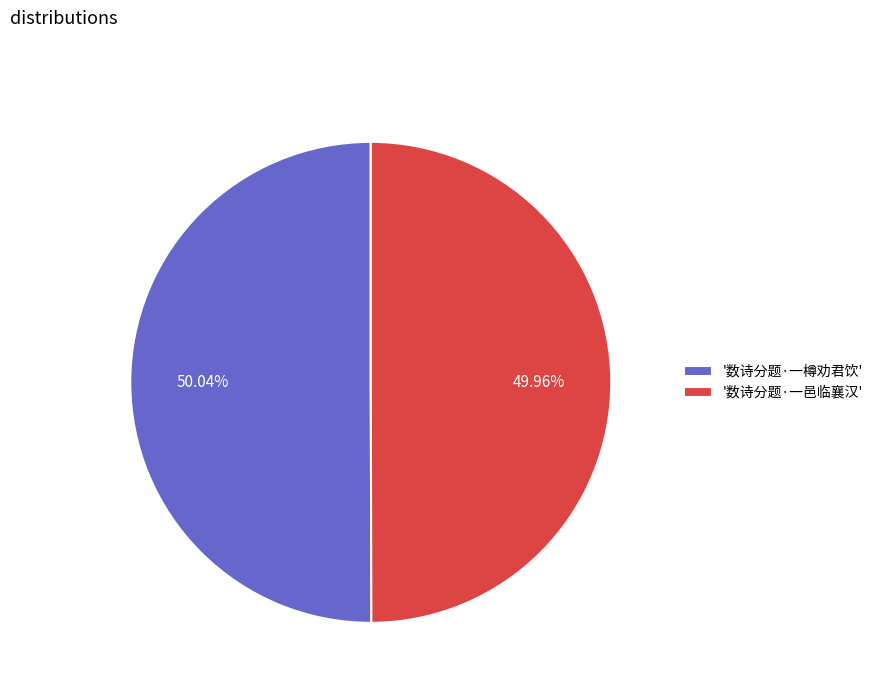

Approximately how many times larger is the value at '数诗分题·一樽劝君饮' compared to '数诗分题·一邑临襄汉'?

1.0